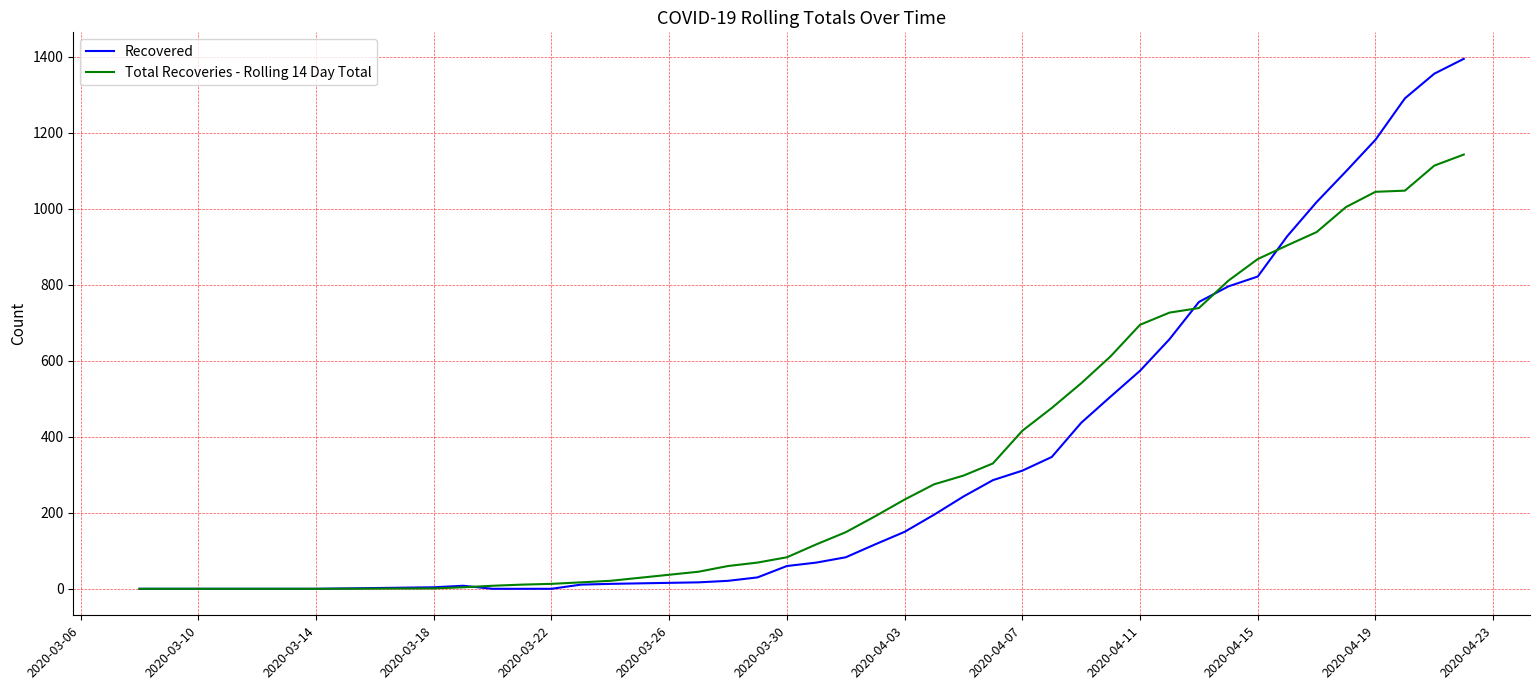

Does the chart have visible grid lines?

Yes